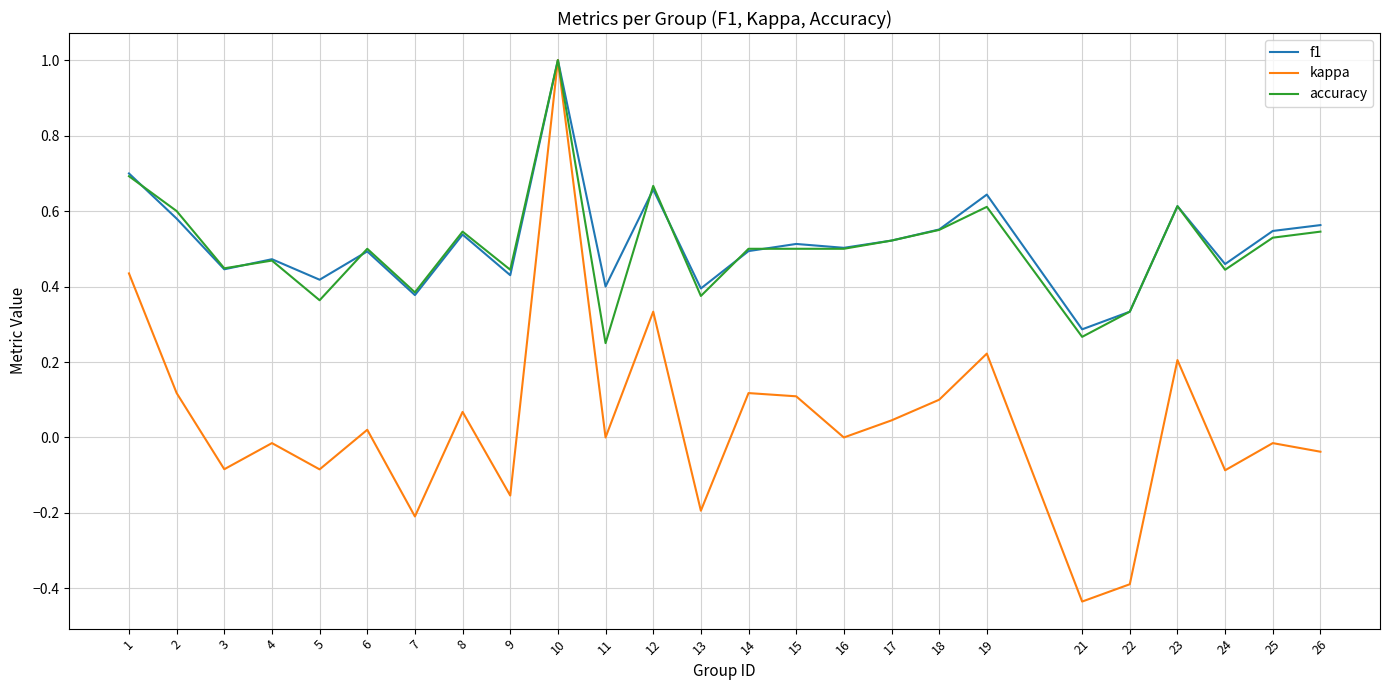

What is the greatest value displayed?

1.0